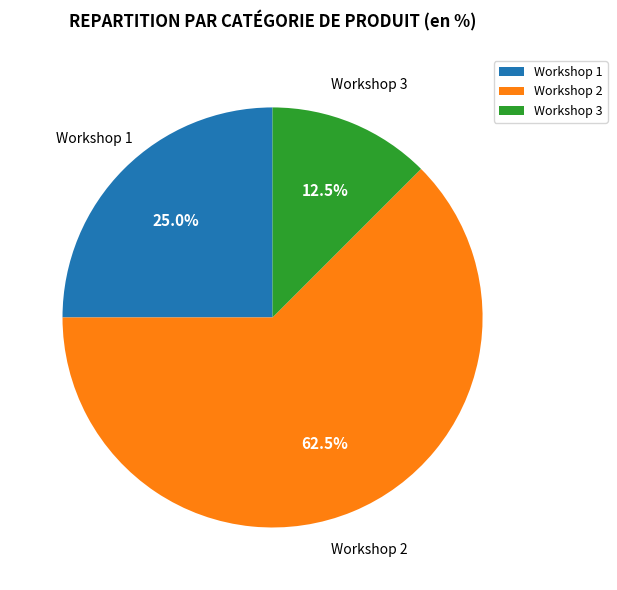

Between Workshop 1 and Workshop 3, which is larger?

Workshop 1